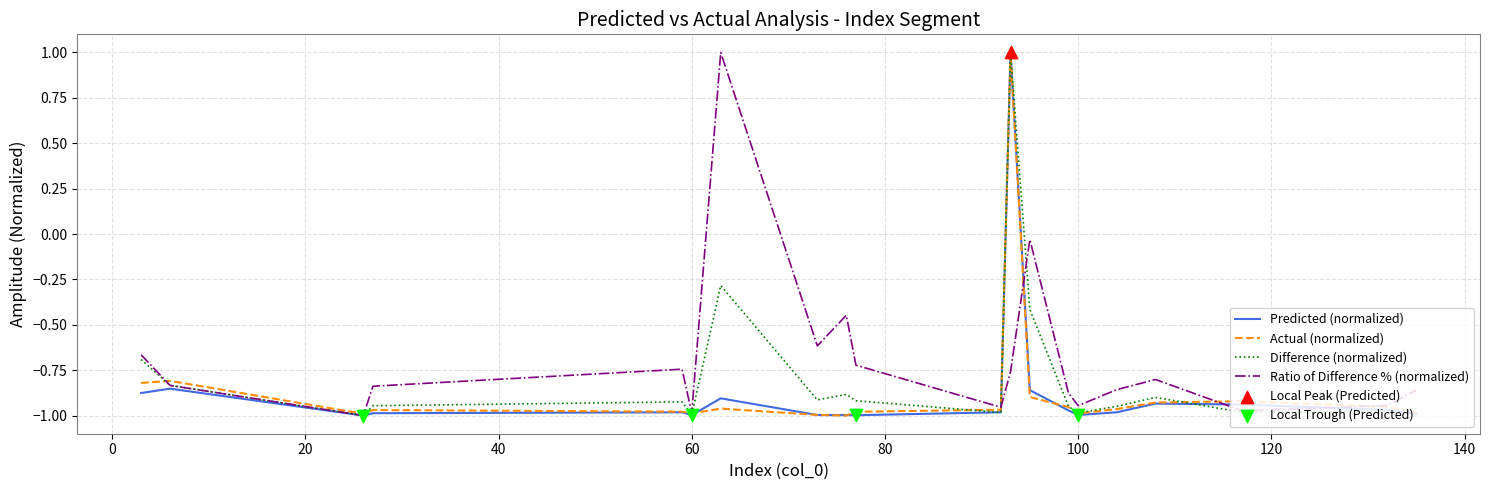

What is the greatest value displayed?

1.0